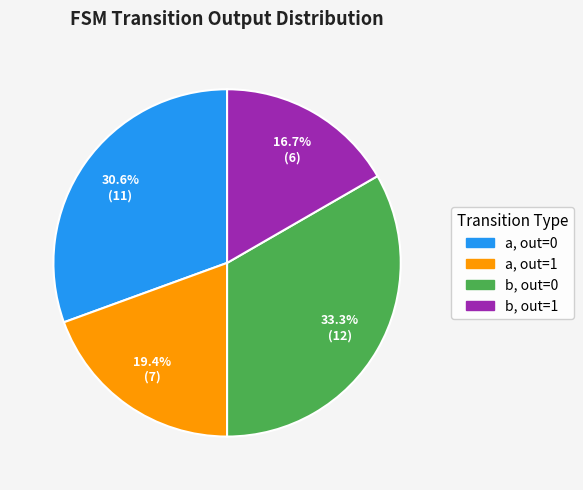

To the nearest percent, what is the difference between the largest and smallest slice percentages?

17%